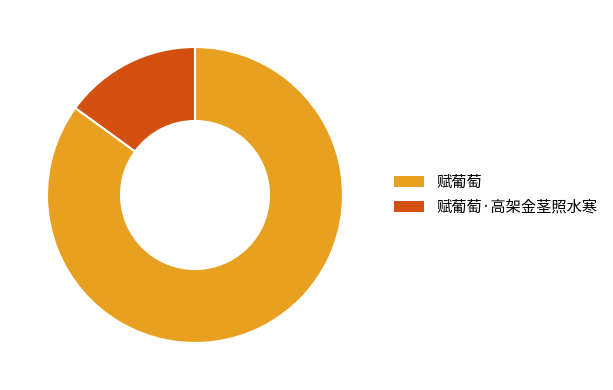

What is the ratio of the value at 赋葡萄·高架金茎照水寒 to the value at 赋葡萄?

0.2